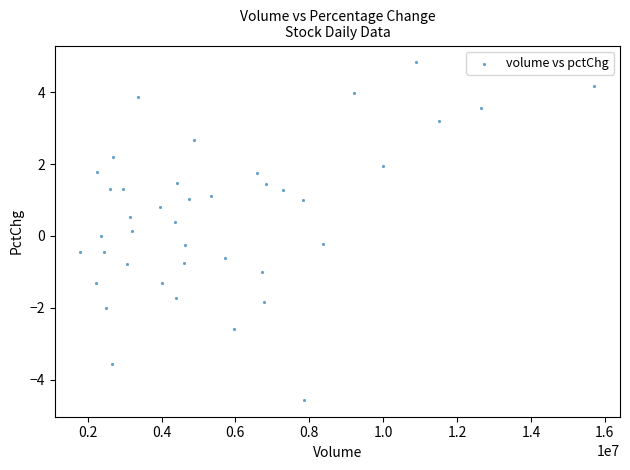

What is the range of Y values (max minus min)?

9.4